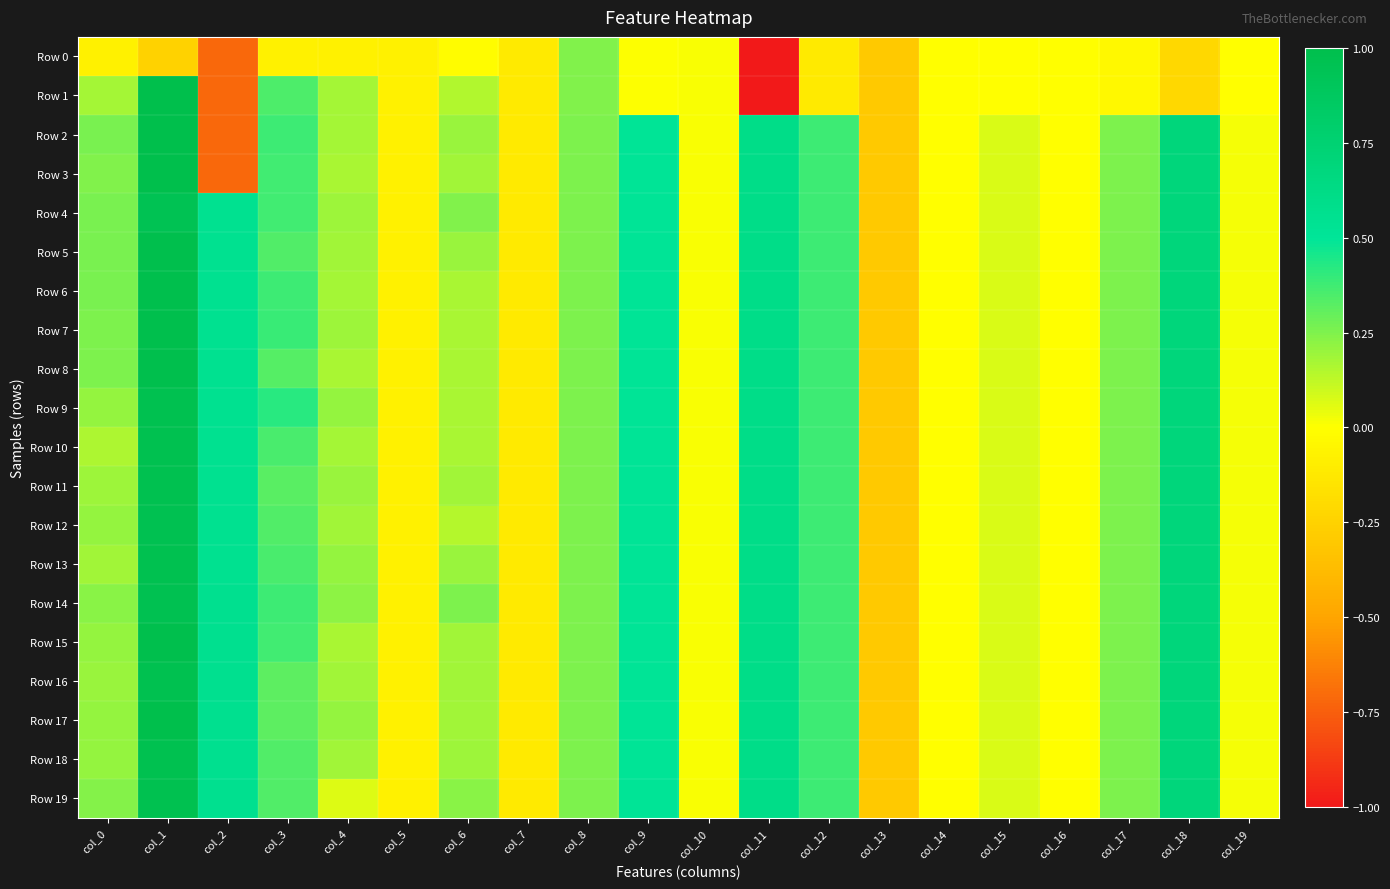

Which label corresponds to the smallest value in the chart?

col_11